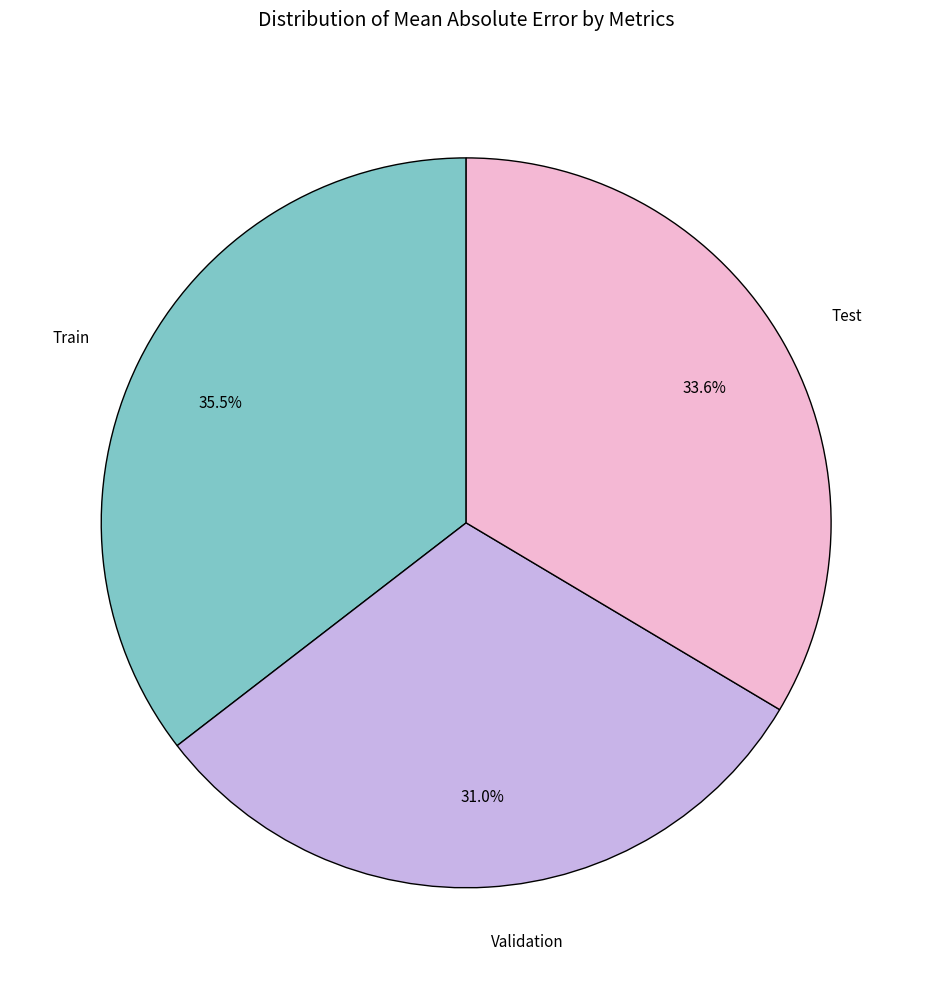

Between Train and Validation, which is larger?

Train